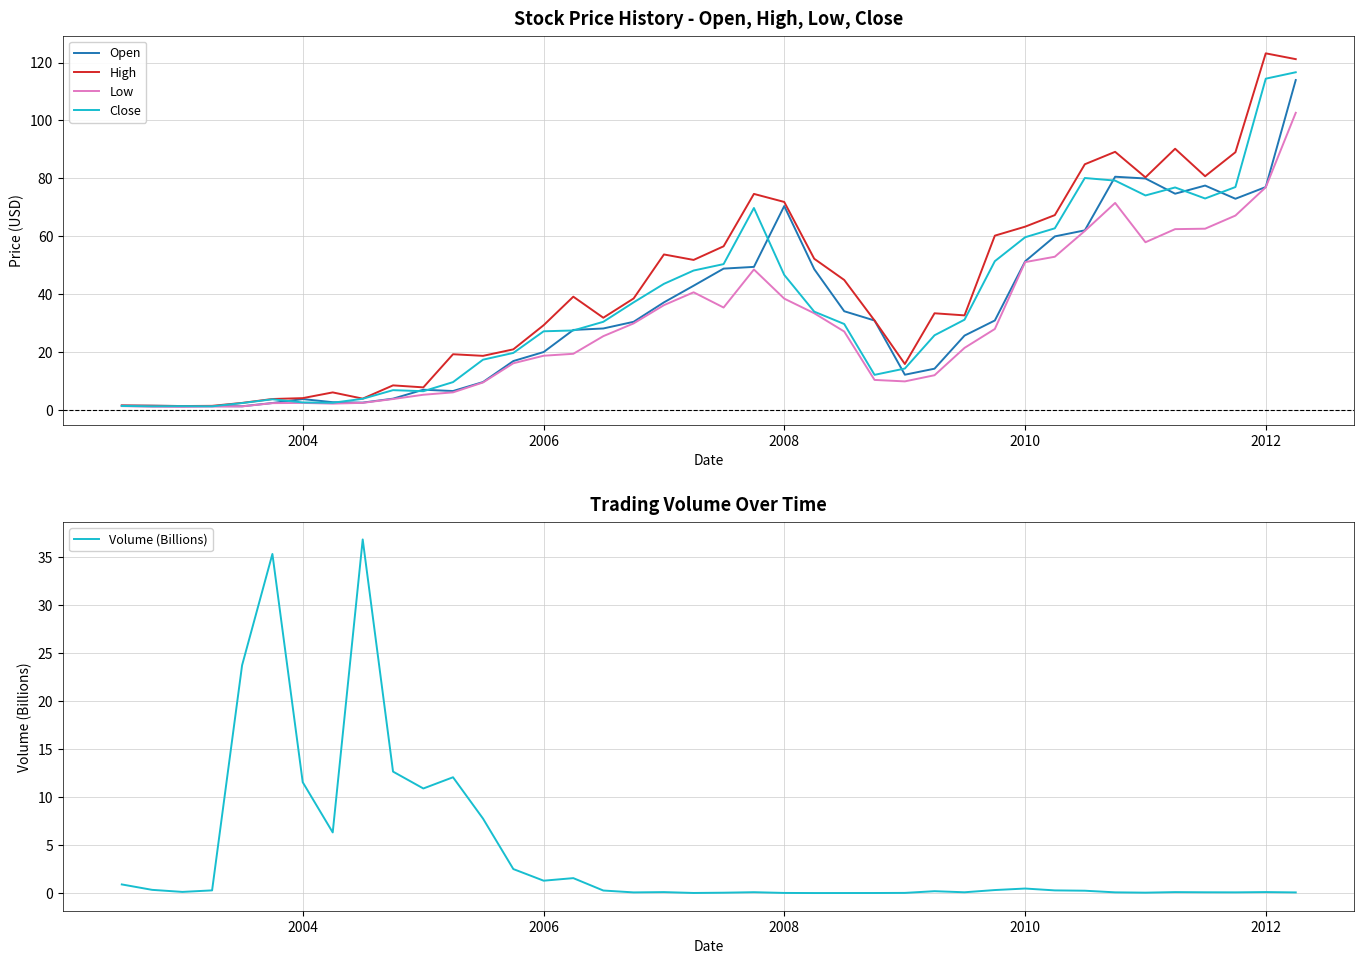

What are all the series names shown in the legend?

Open, High, Low, Close, Volume (Billions)